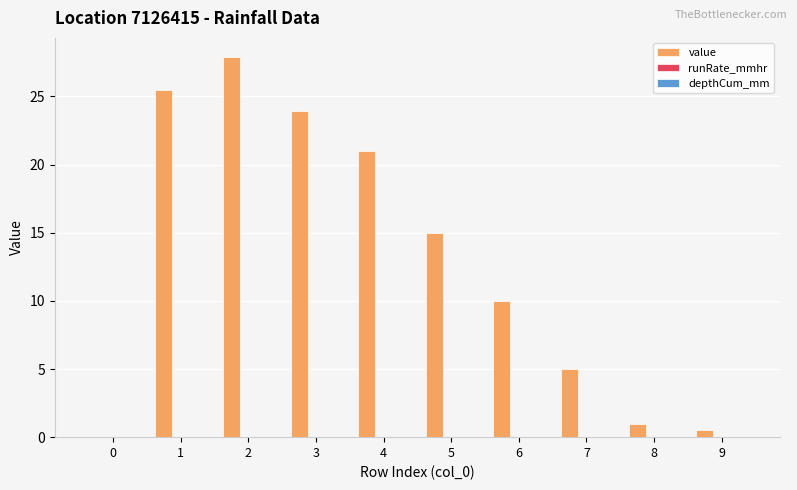

The value of value at 3 is 23.9. True or false?

True